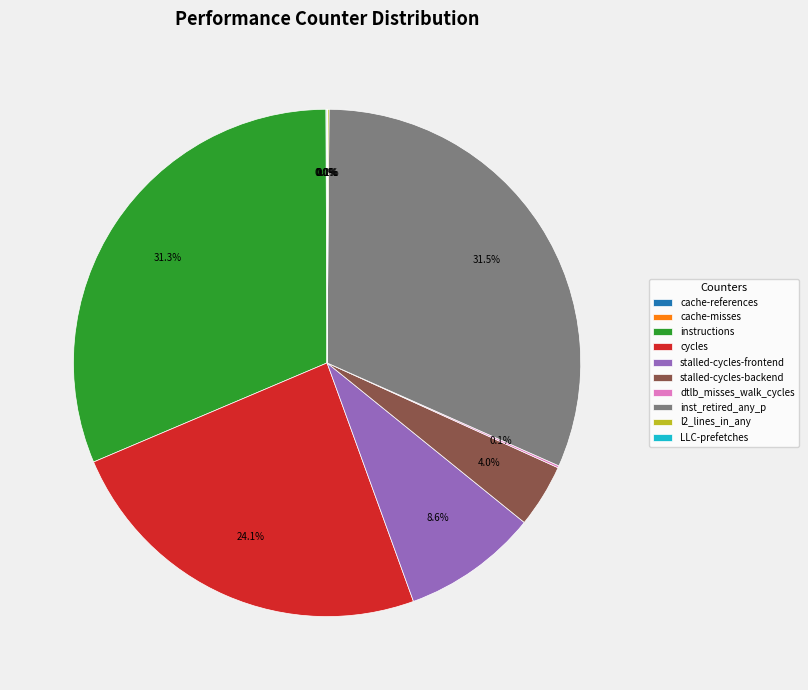

Does any single category account for the majority?

No